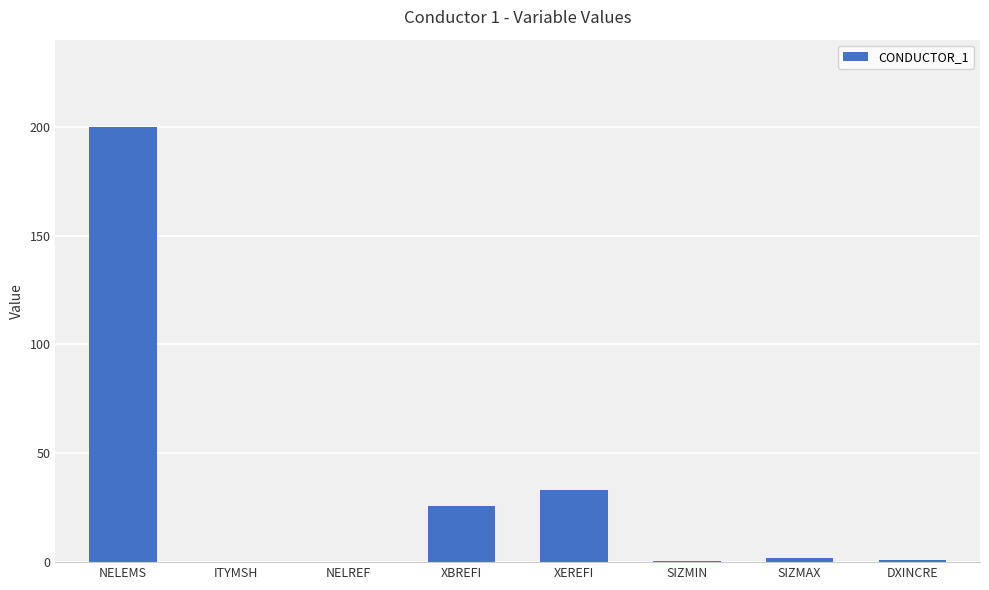

At which category does the chart reach its peak across all series?

NELEMS